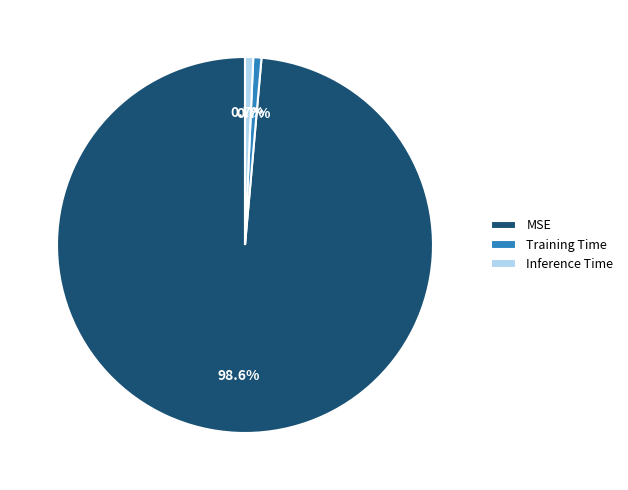

What portion of the pie excludes MSE?

1.4%